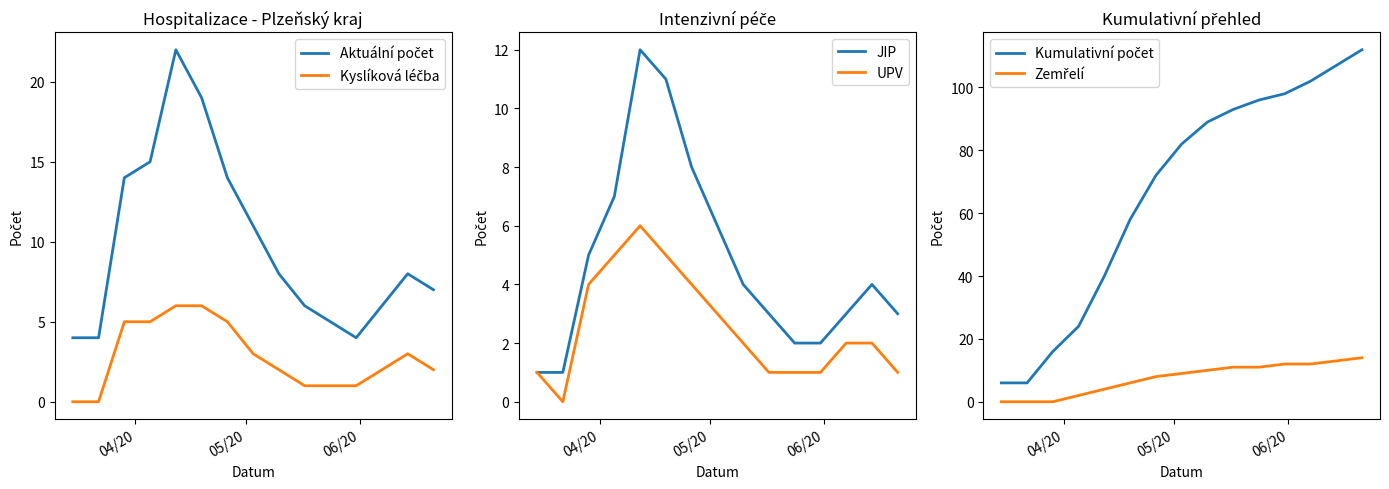

What is the maximum value for UPV?

6